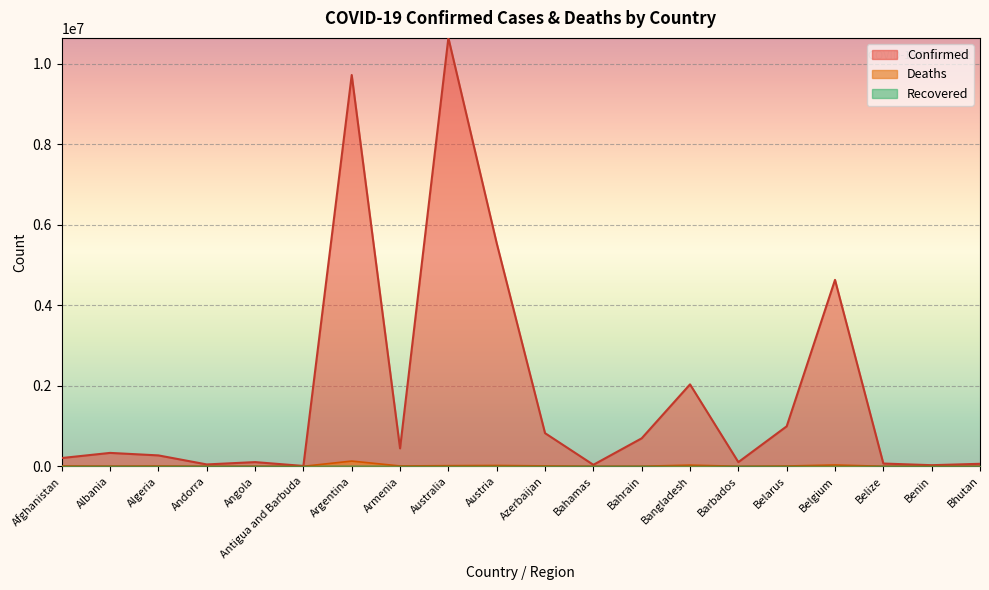

What value does the Deaths series have at Belarus, to the nearest 10?

7120